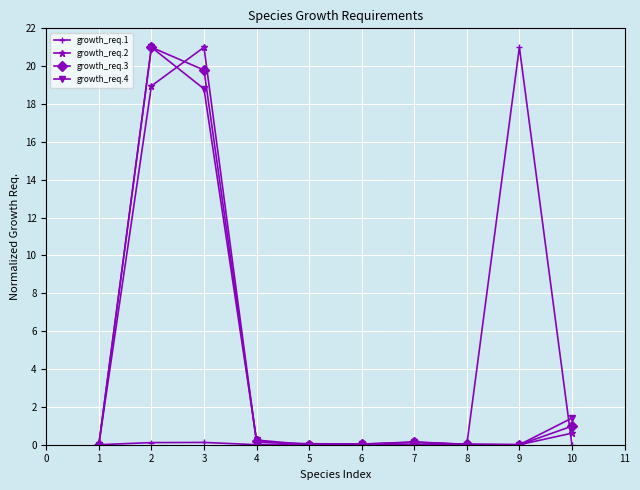

What is the value of the growth_req.3 point at the 7th from the left?

0.1